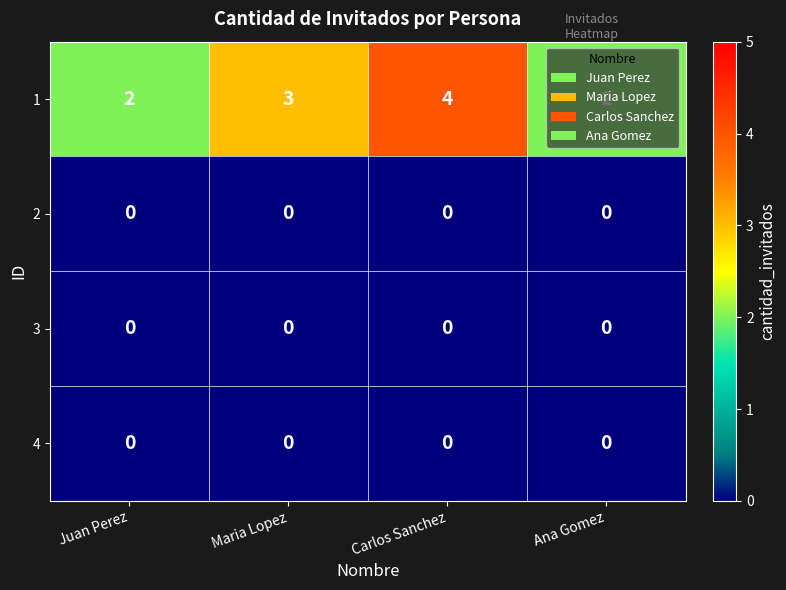

Which category has the highest value in the 1 series?

Carlos Sanchez